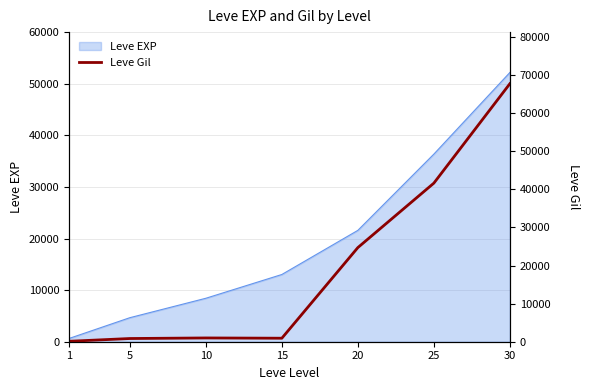

List the labels in order of Leve EXP value, largest first.

30, 25, 20, 15, 10, 5, 1